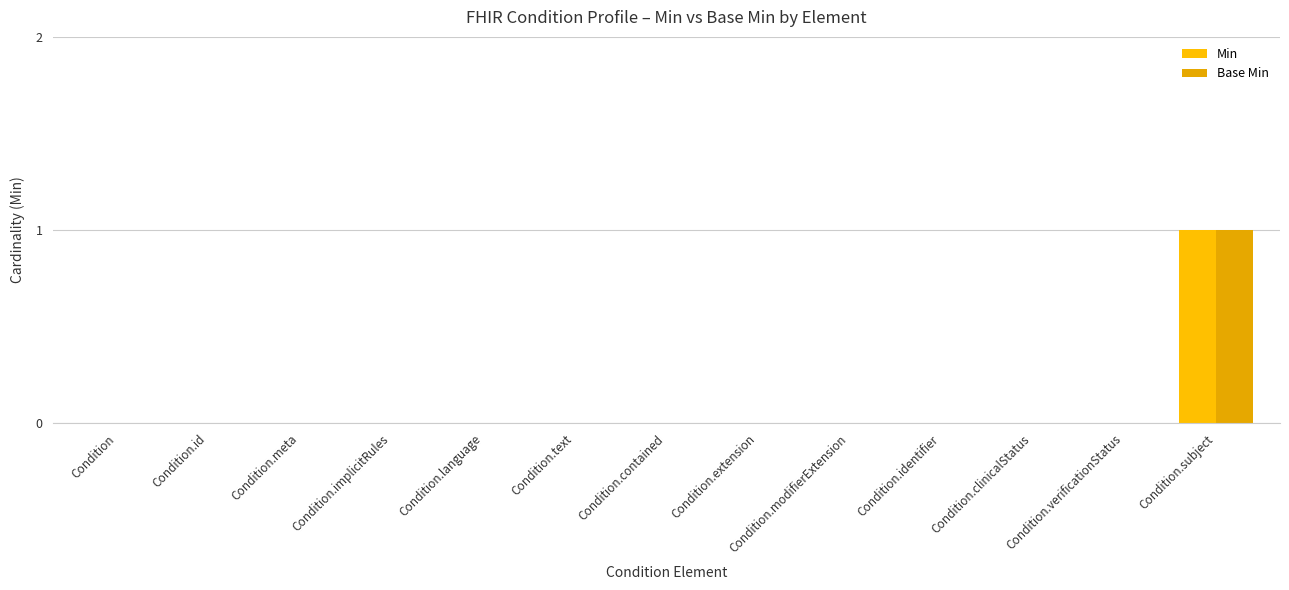

Is it true that Base Min equals 0 at Condition?

True